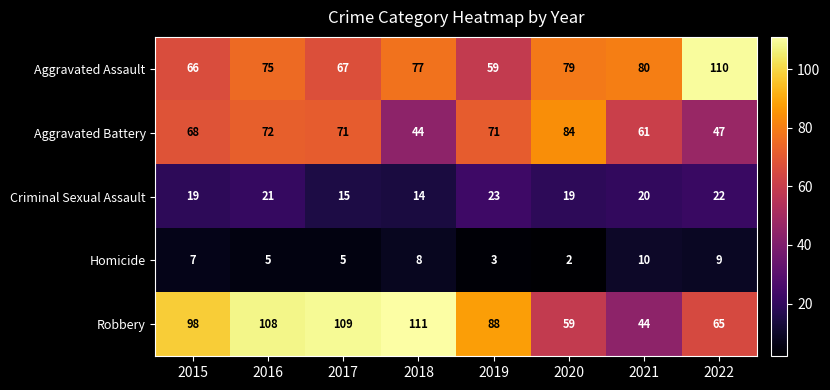

At 2016, list the series in order from smallest to largest.

Homicide, Criminal Sexual Assault, Aggravated Battery, Aggravated Assault, Robbery